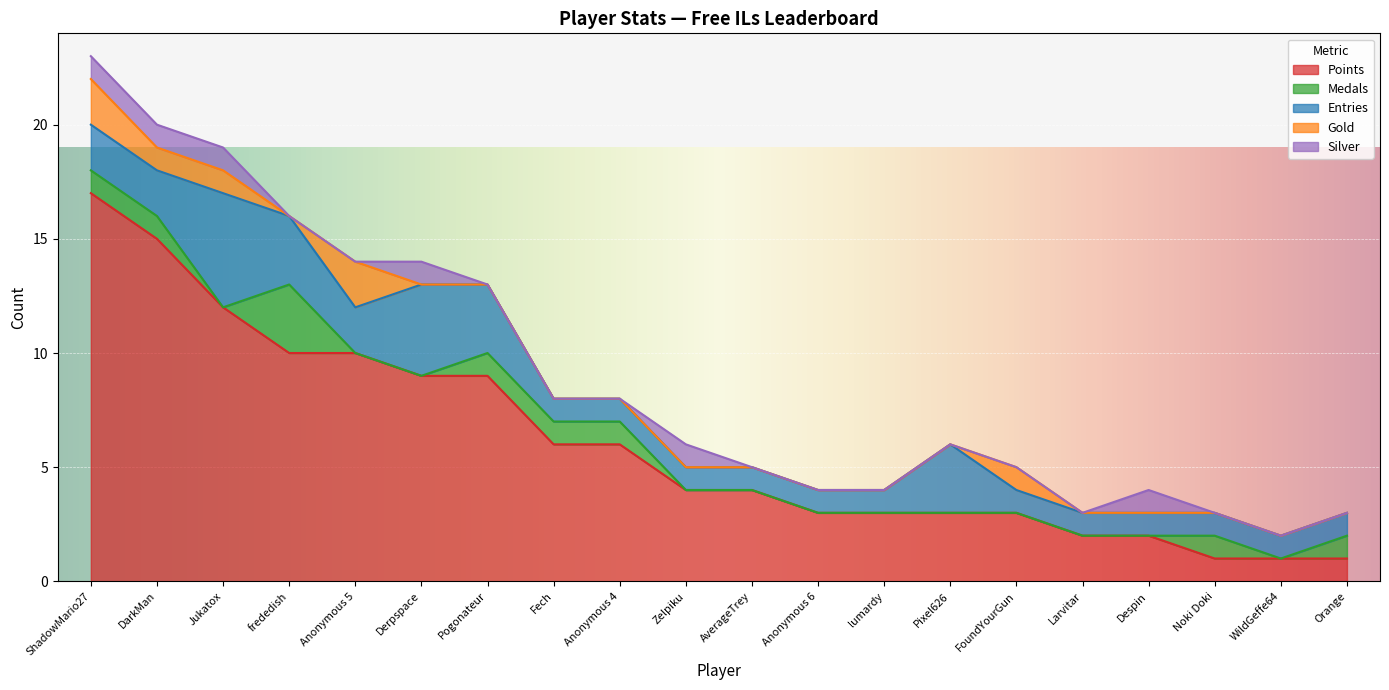

What is the total value across all series at Derpspace?

14